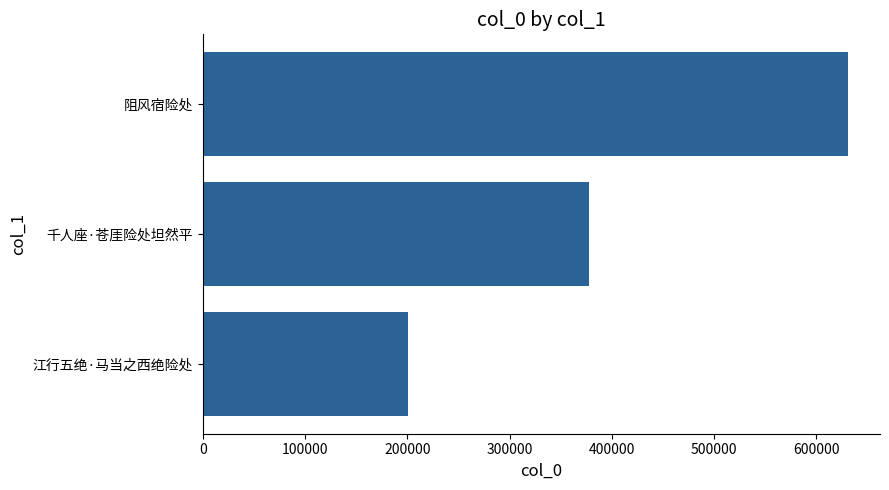

What is the ratio of the value at 阻风宿险处 to the value at 千人座·苍厓险处坦然平?

1.7